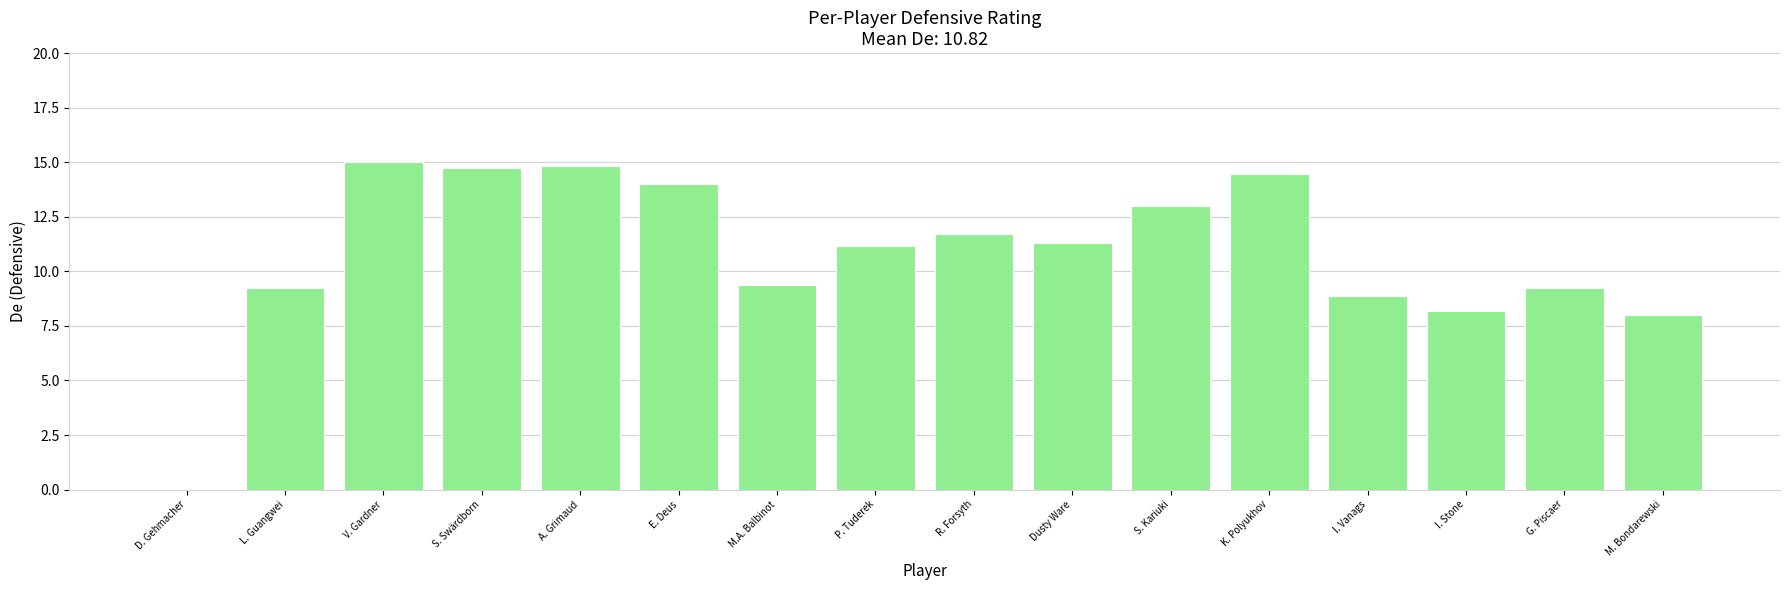

What is the change in value from L. Guangwei to M.A. Balbinot?

+0.2